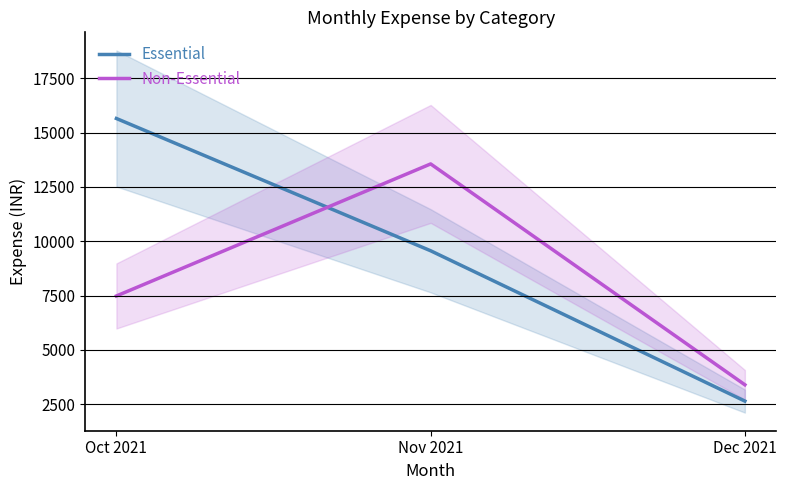

What is the difference between the maximum and minimum values in the Essential series?

12996.1